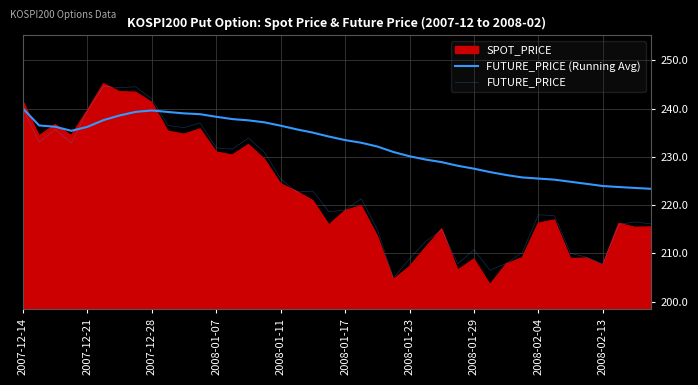

How many lines are shown in the chart?

3